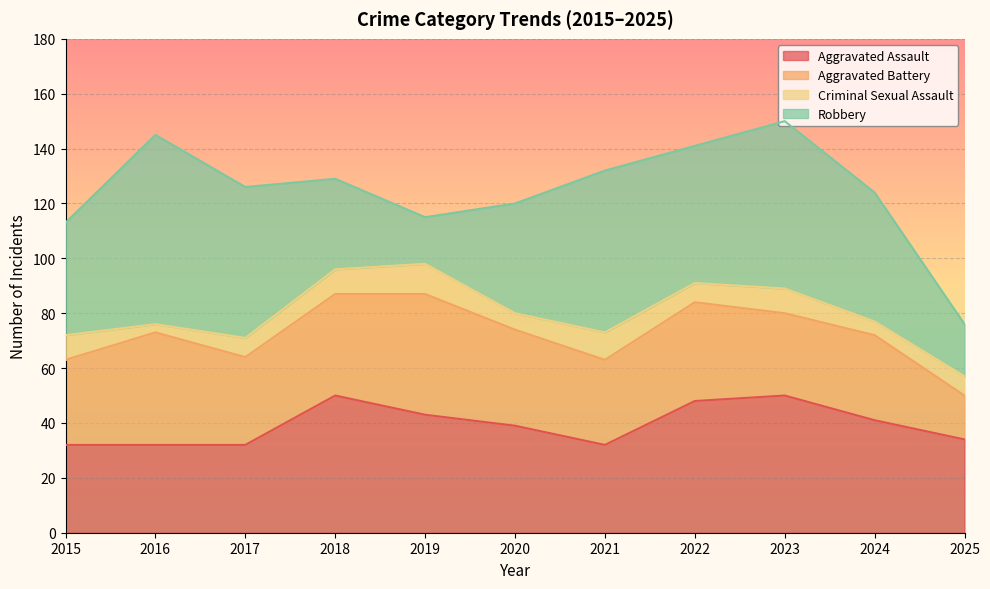

True or false: Robbery and Criminal Sexual Assault intersect in this chart.

False